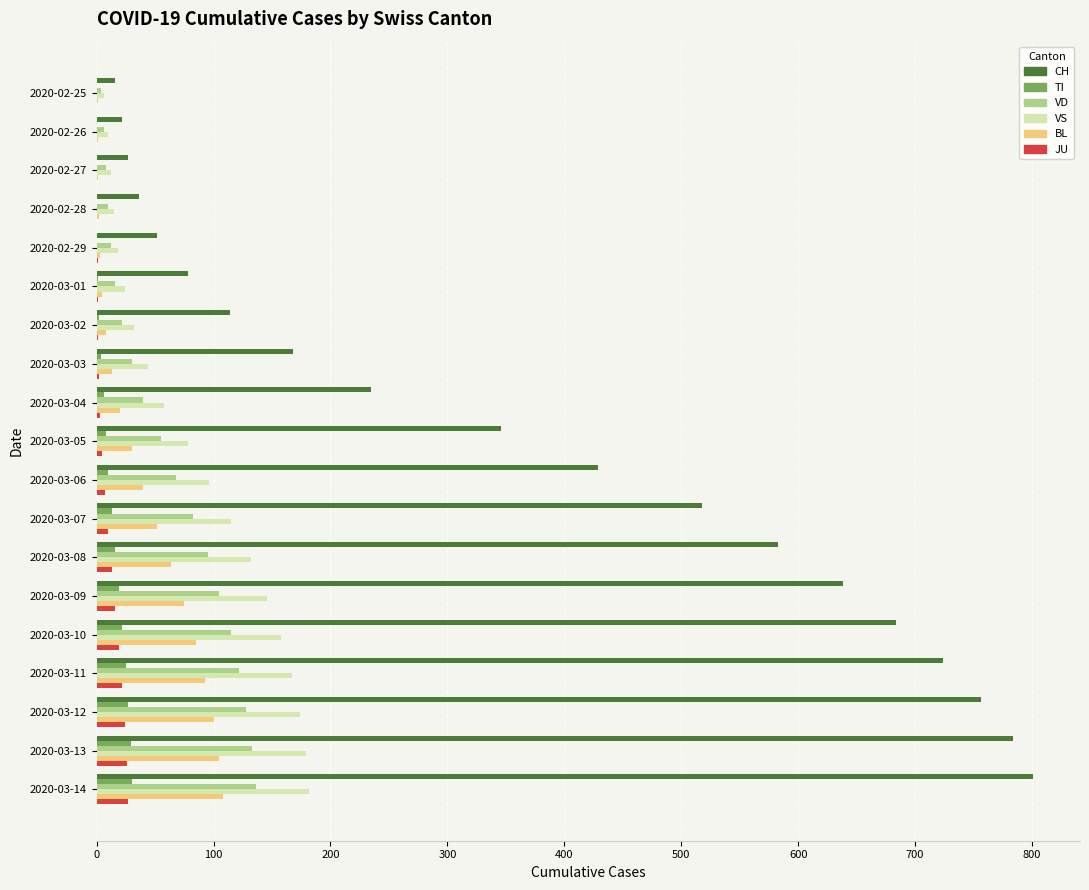

Is the value of BL at 2020-03-14 greater than the value of JU at 2020-03-01?

Yes